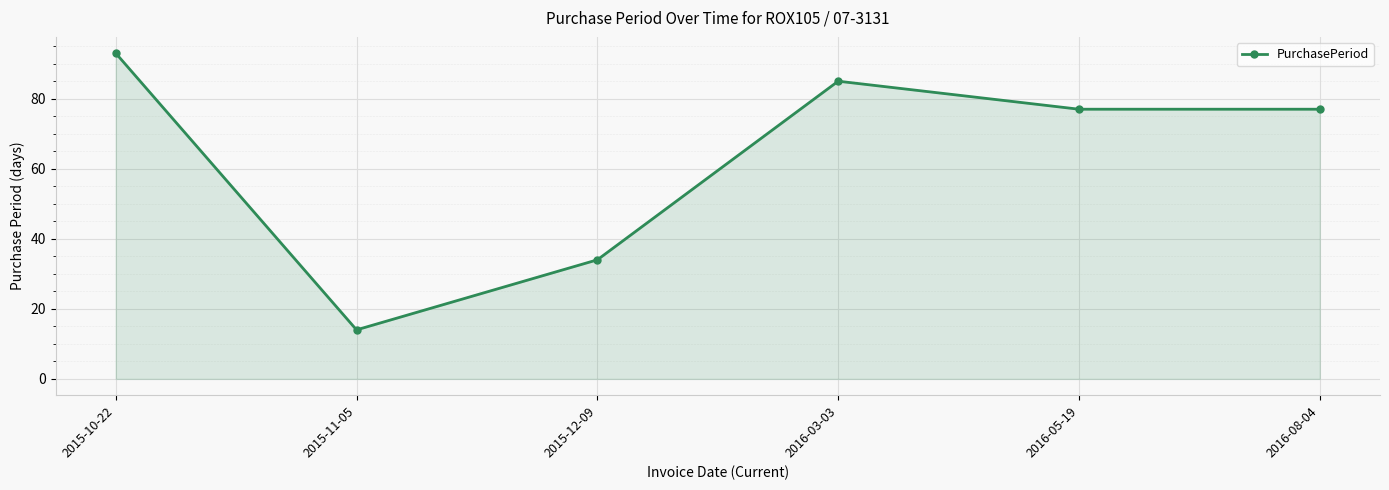

Between 2015-12-09 and 2016-08-04, which is larger?

2016-08-04